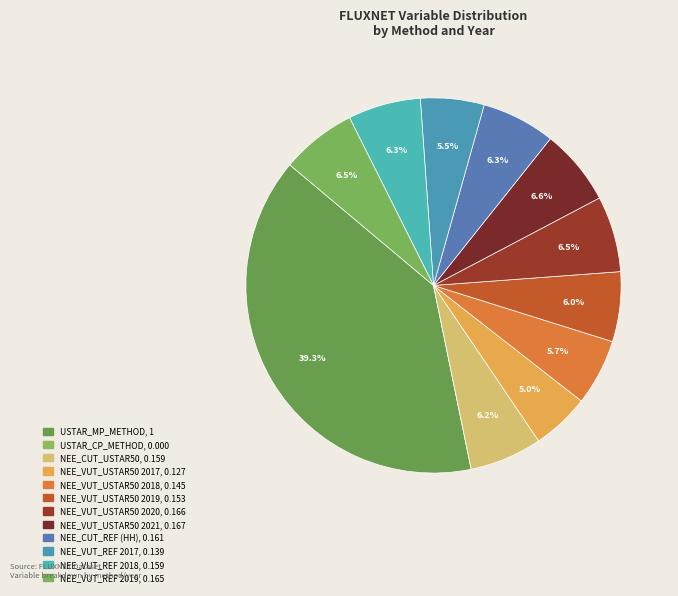

Does NEE_CUT_REF (HH) represent more than half of the total?

No